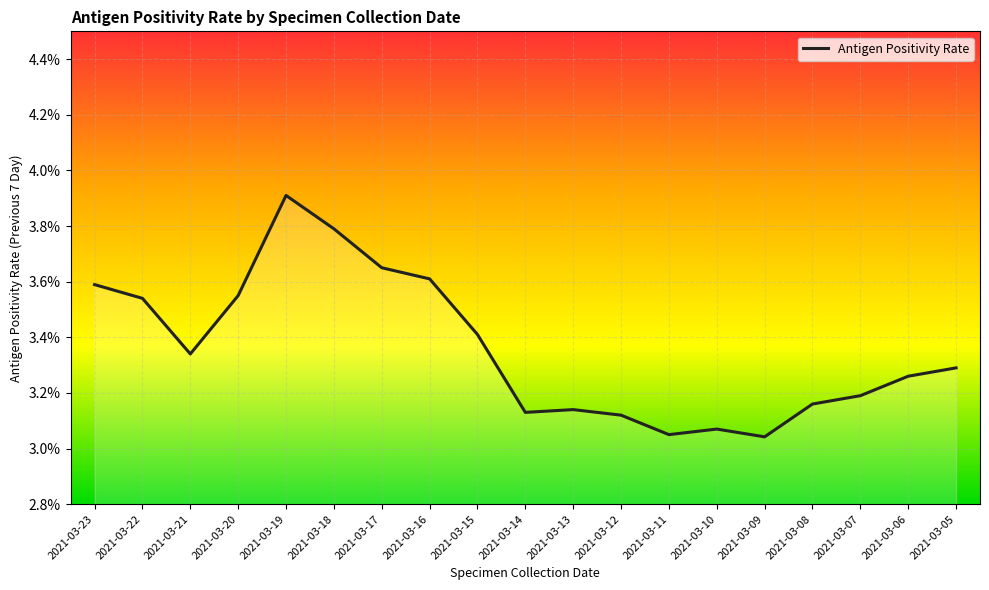

At which label is the value closest to 0?

2021-03-09